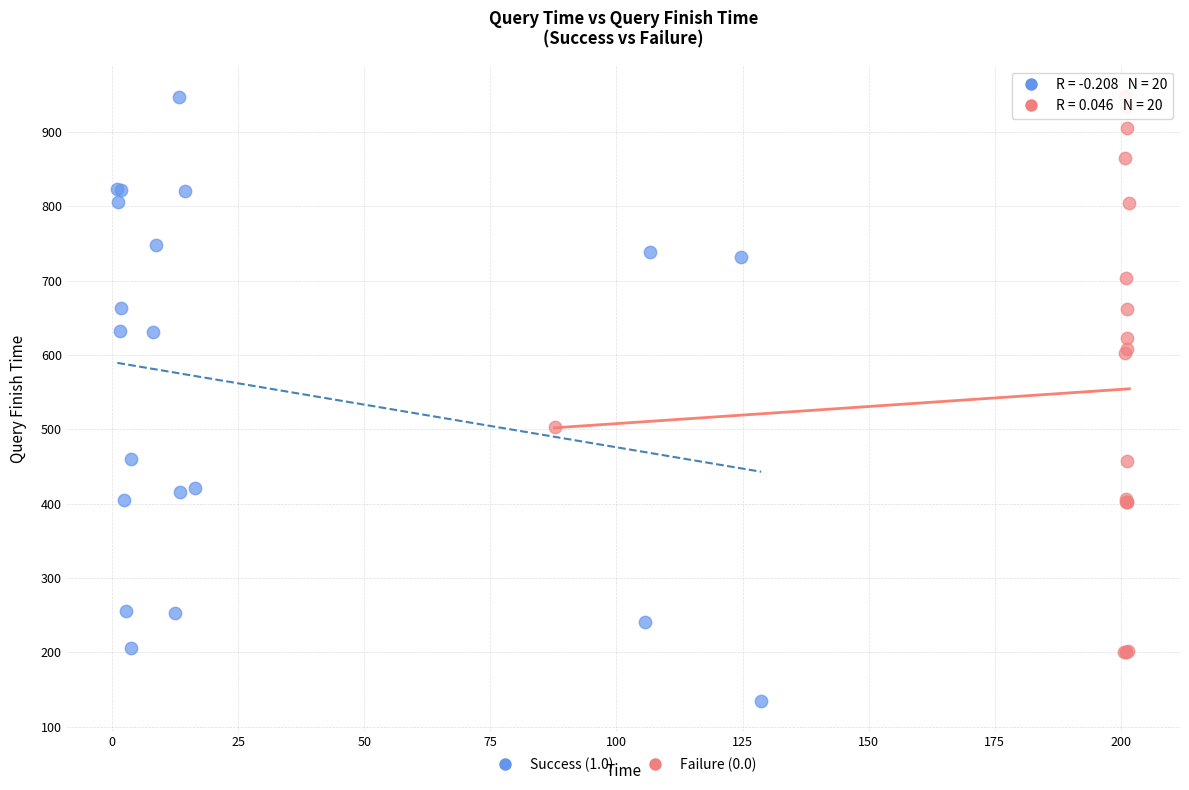

What are all the series names shown in the legend?

Success (1.0), Failure (0.0)